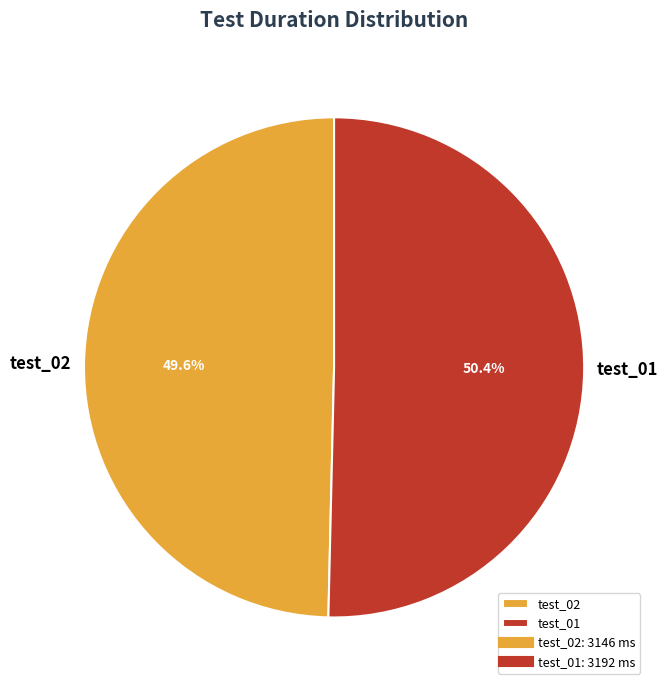

Which slice is the smallest?

test_02